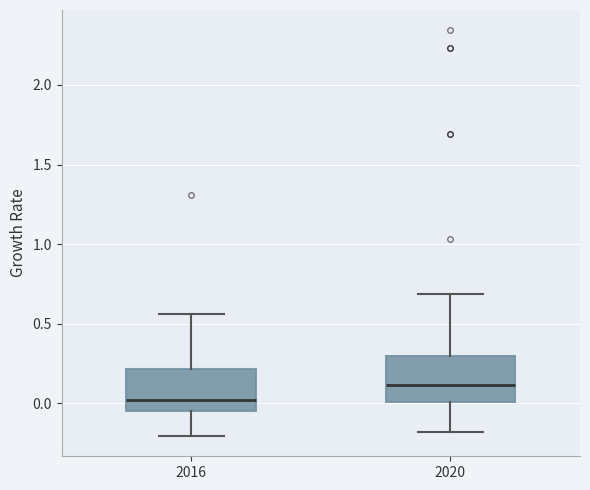

Which box's median line is the highest?

2020